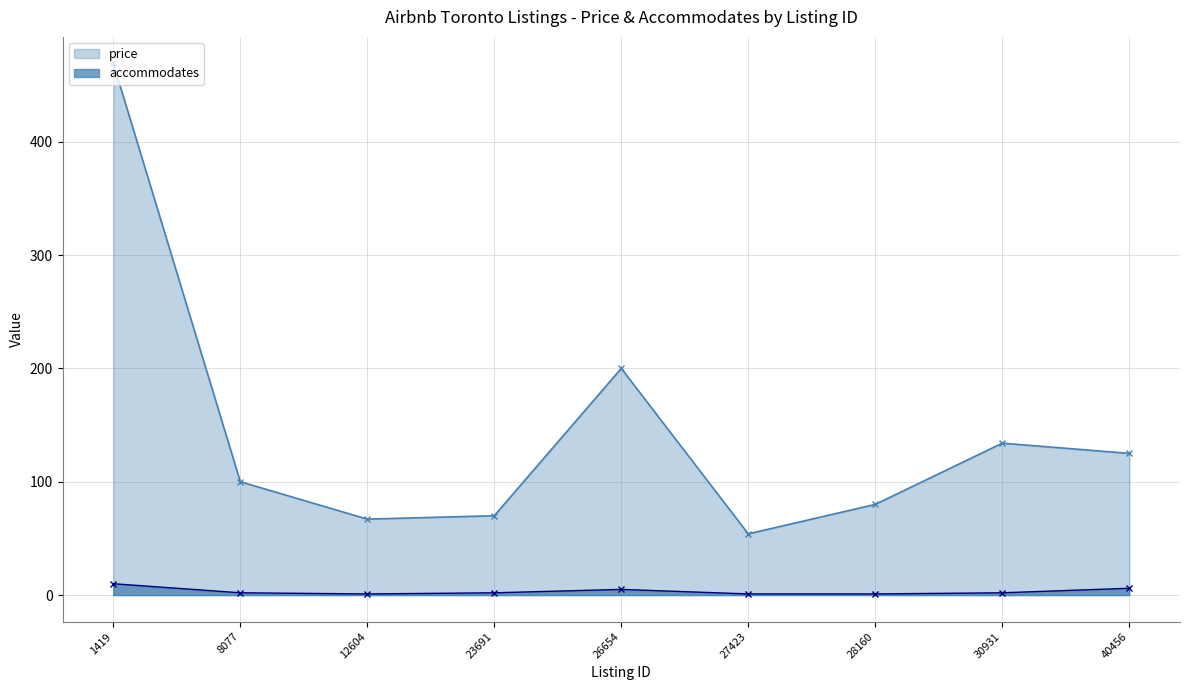

Reading right to left, extract all data points from this chart.

price: 125	134	80	54	200	70	67	100	469
accommodates: 6	2	1	1	5	2	1	2	10